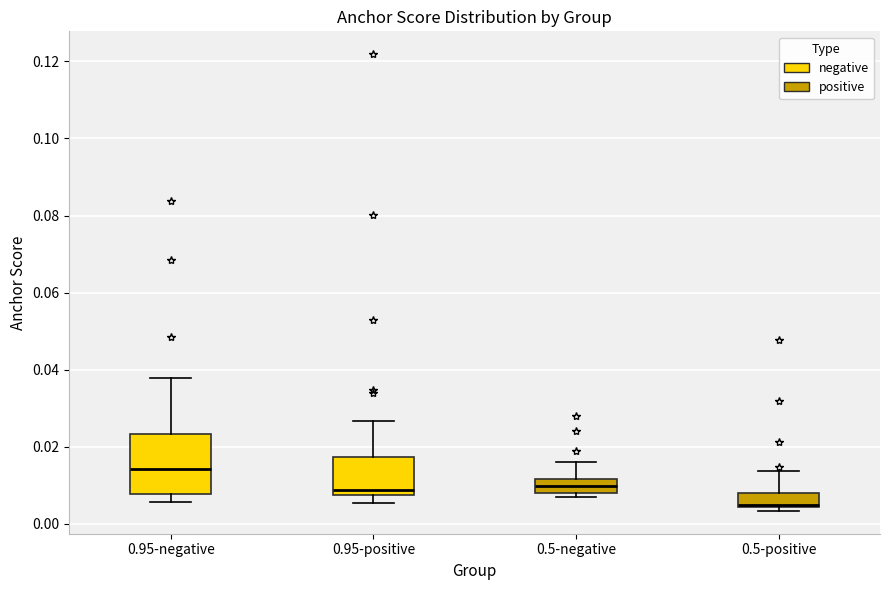

Reading left to right, read every box against the y-axis: the position of its median line, the range the box covers, and the ends of its whiskers. The values are not printed on the chart, so give them approximately, as read against the axis.

0.95-negative: median 0.014, box 0.008 to 0.024, whiskers 0.006 to 0.038
0.95-positive: median 0.008 (just above the box's lower edge), box 0.008 to 0.018, whiskers 0.006 to 0.026
0.5-negative: median 0.010, box 0.008 to 0.012, whiskers 0.006 to 0.016
0.5-positive: median 0.004 (drawn on the box's lower edge), box 0.004 to 0.008, whiskers 0.004 (just below the box's lower edge) to 0.014